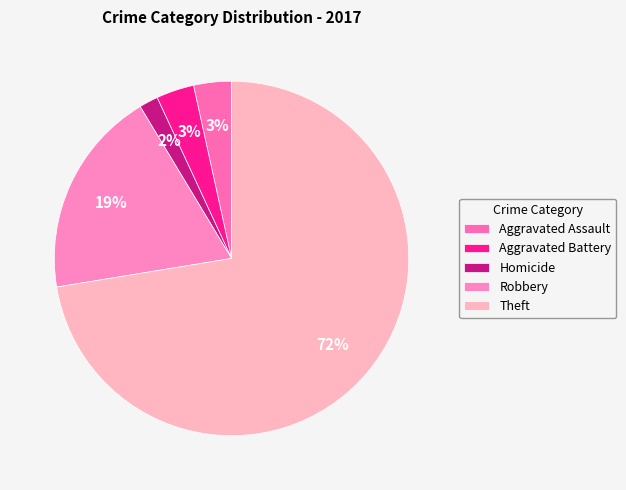

What percentage is the Aggravated Battery slice, to the nearest percent?

3%